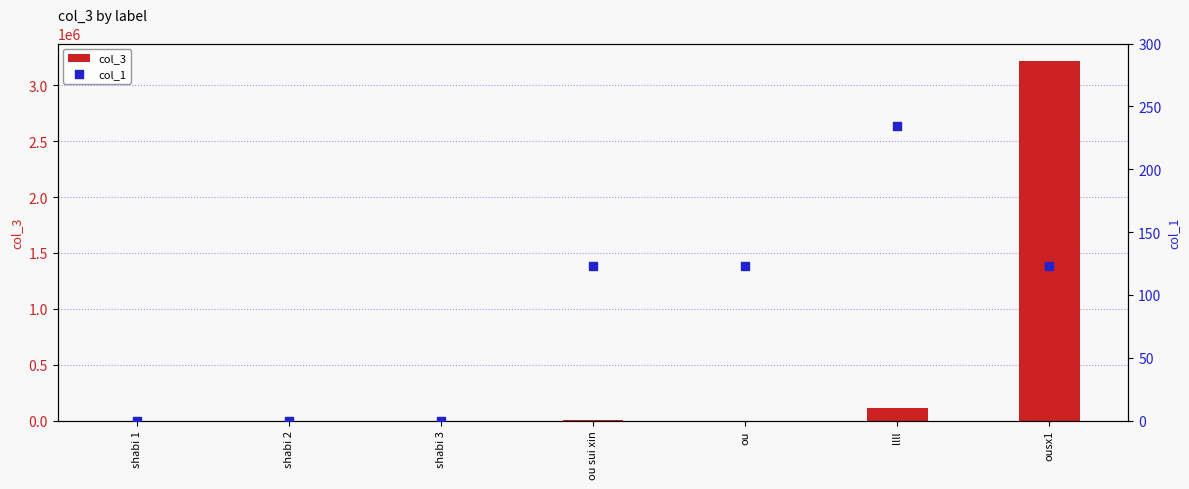

At how many categories does at least one series exceed 2380976?

1